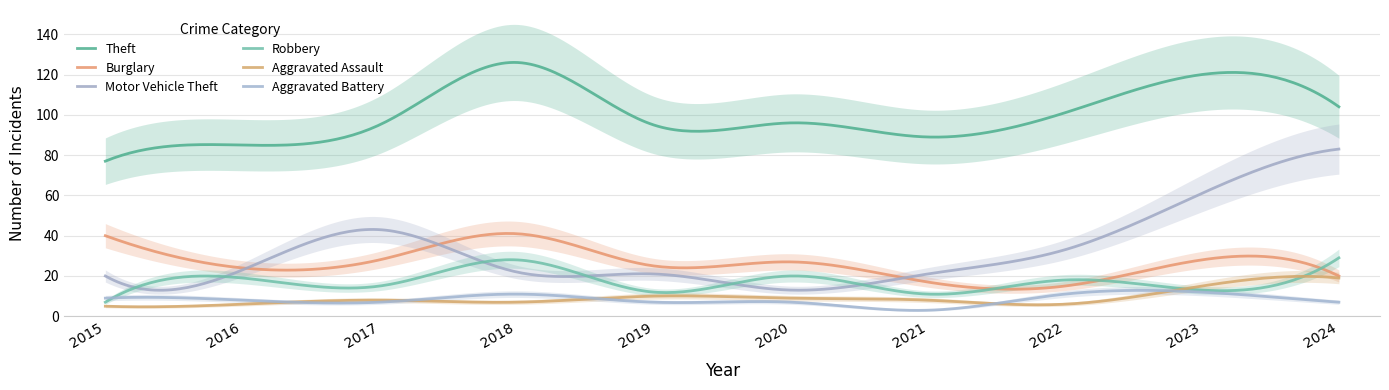

How many series are shown in this chart?

6